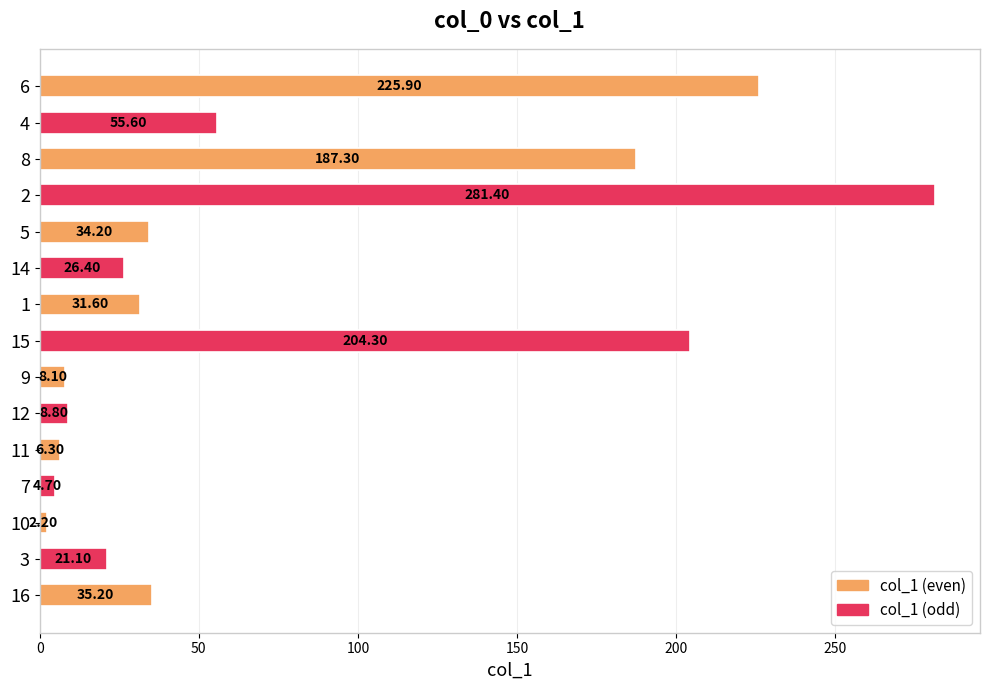

What is the difference between the values at 4 and 8?

131.7